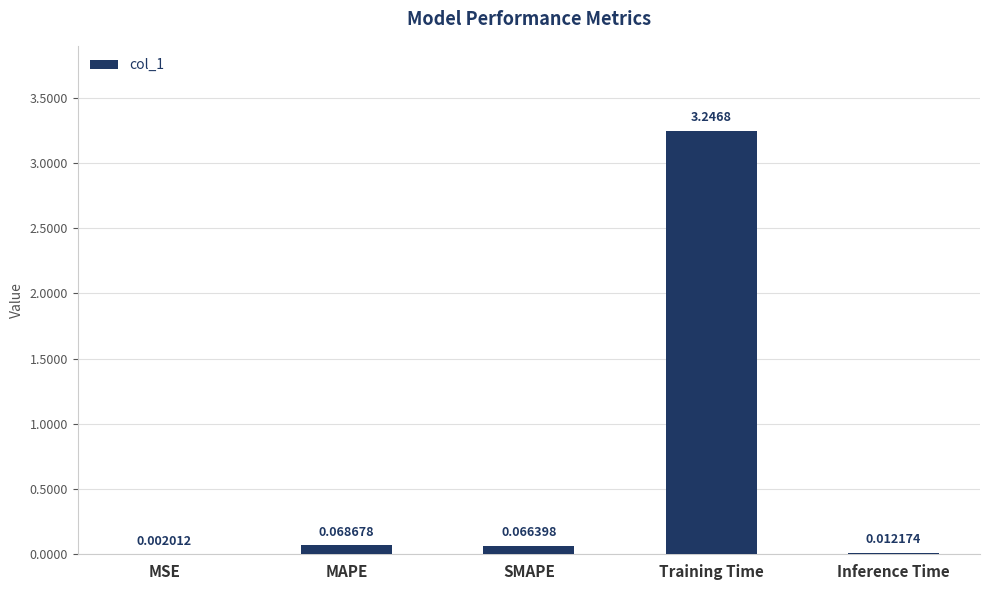

Count the number of categories in the chart.

5